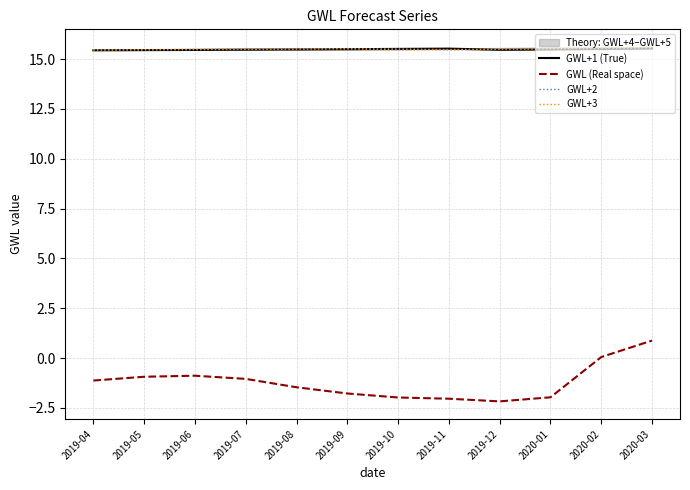

True or false: GWL (Real space) and GWL+3 cross at least once.

False